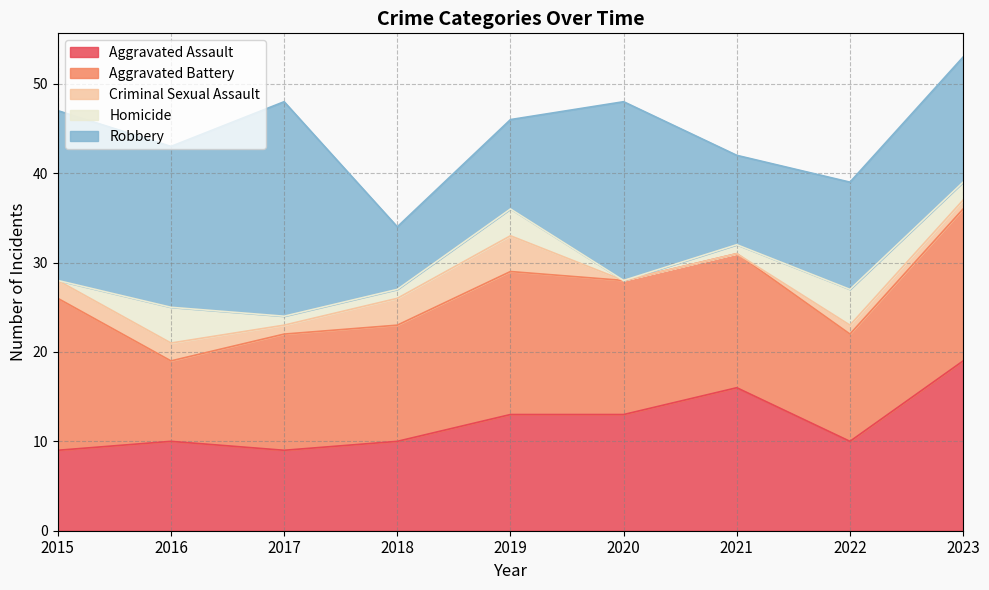

True or false: Homicide and Aggravated Battery cross at least once.

False